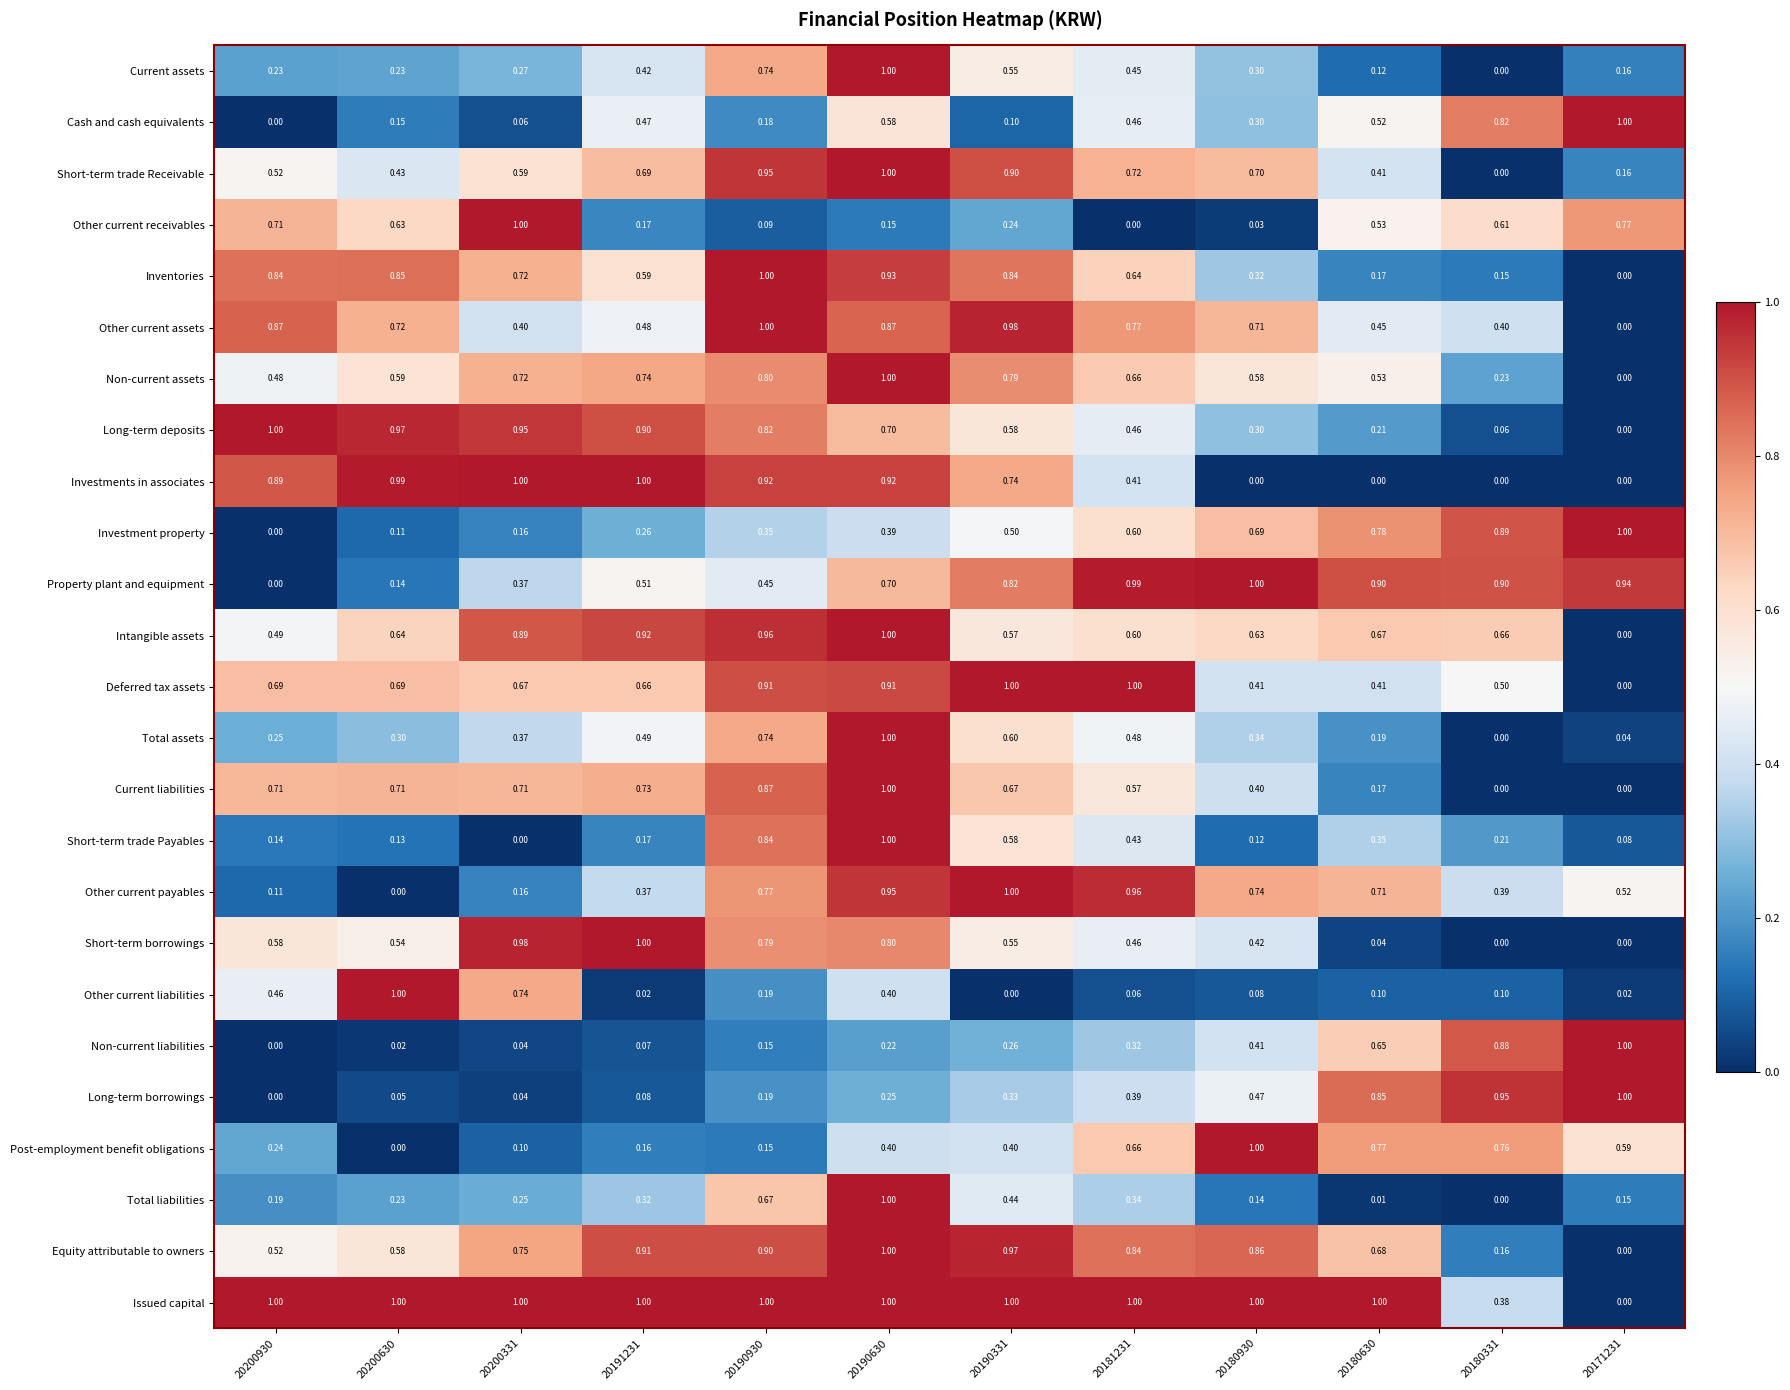

Is the value of Short-term trade Receivable at 20171231 greater than the value of Current liabilities at 20180630?

No